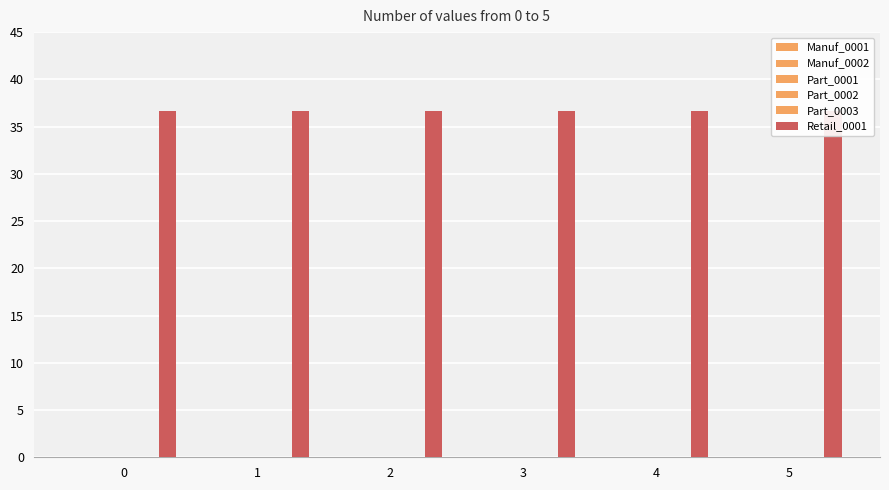

Reading right to left, what are all the values shown in this chart?

Manuf_0001: 5=0.0	4=0.0	3=0.0	2=0.0	1=0.0	0=0.0
Manuf_0002: 5=0.0	4=0.0	3=0.0	2=0.0	1=0.0	0=0.0
Part_0001: 5=0.0	4=0.0	3=0.0	2=0.0	1=0.0	0=0.0
Part_0002: 5=0.0	4=0.0	3=0.0	2=0.0	1=0.0	0=0.0
Part_0003: 5=0.0	4=0.0	3=0.0	2=0.0	1=0.0	0=0.0
Retail_0001: 5=36.6	4=36.6	3=36.6	2=36.6	1=36.6	0=36.6